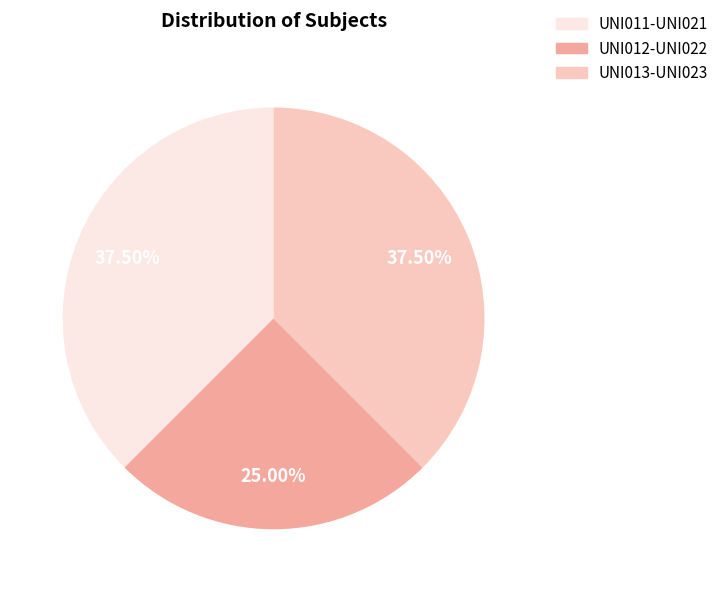

Is there any slice that represents more than half of the pie?

No